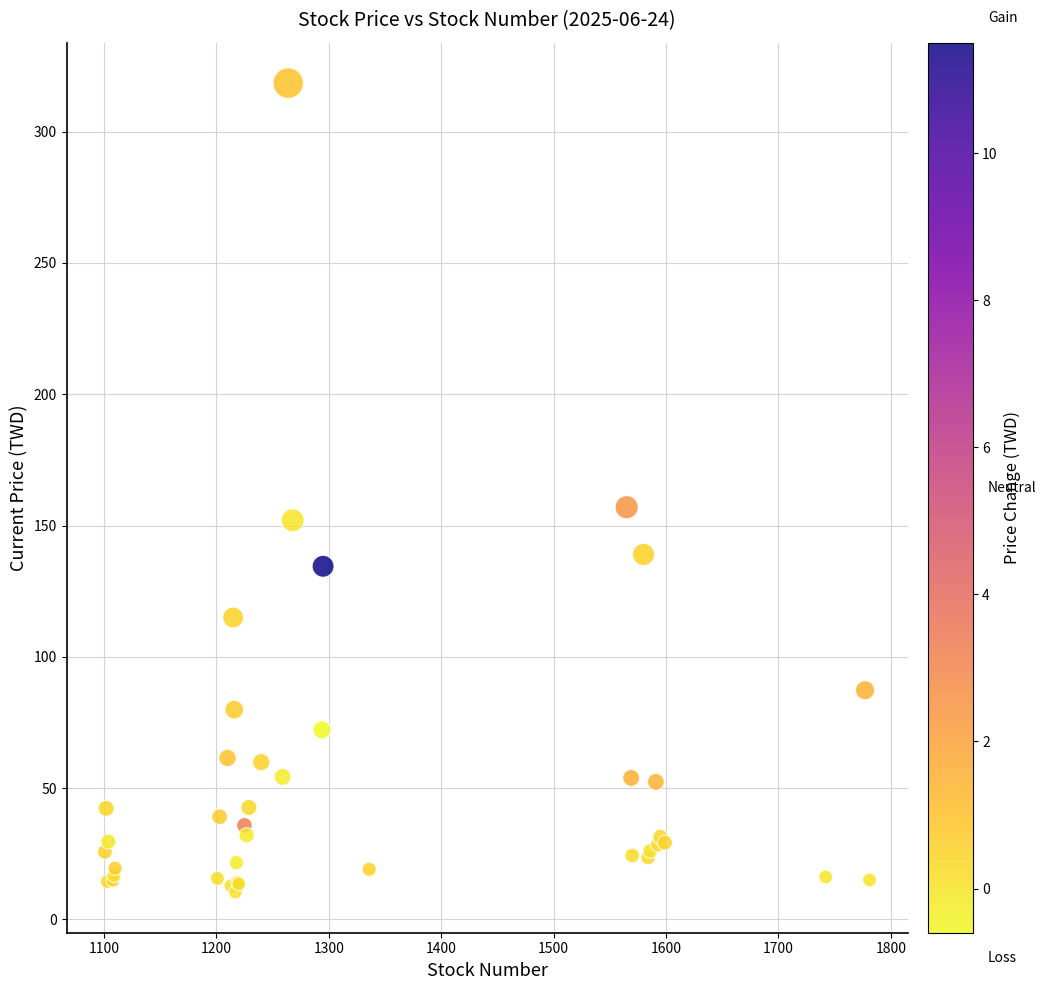

What Y value in the scatter plot is closest to 164?

157.0